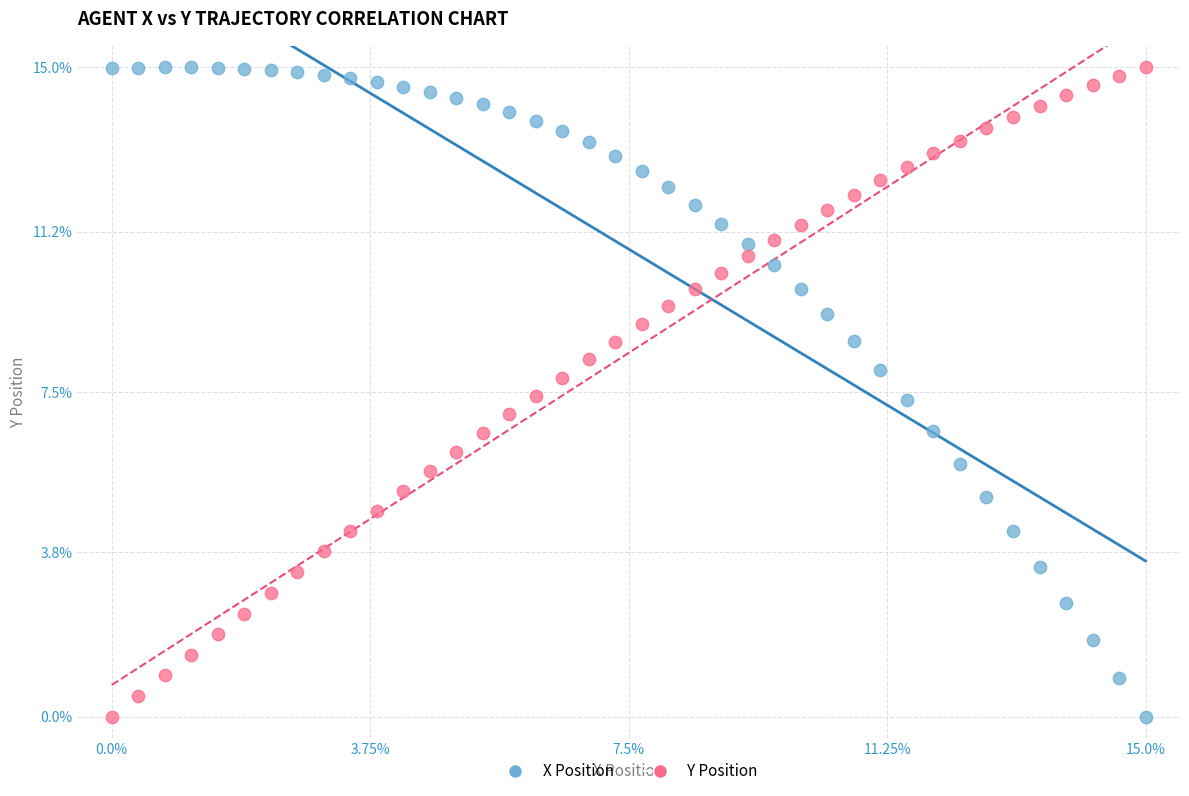

What are all the series names shown in the legend?

X Position, Y Position